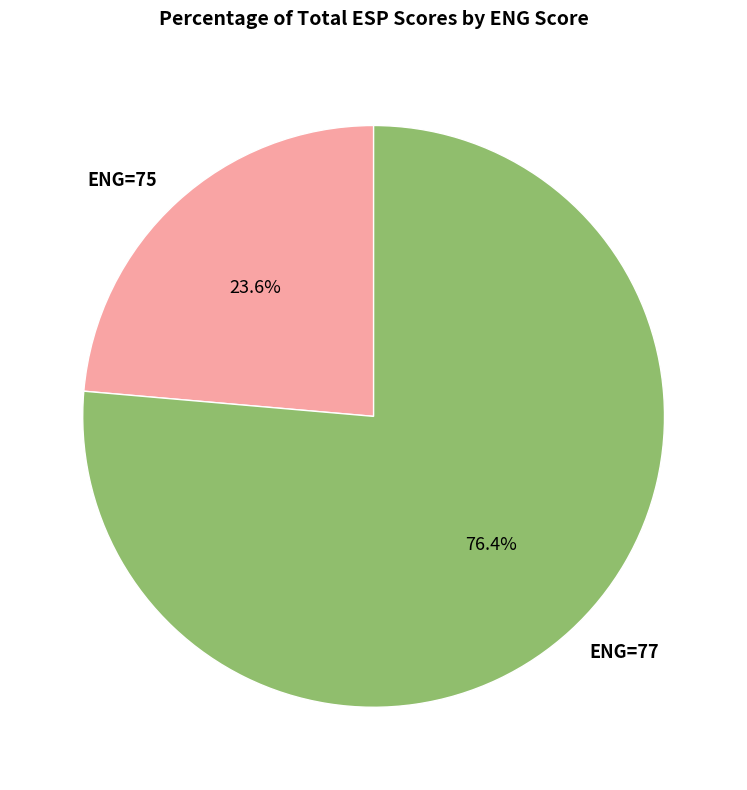

Count the number of slices in the pie.

2